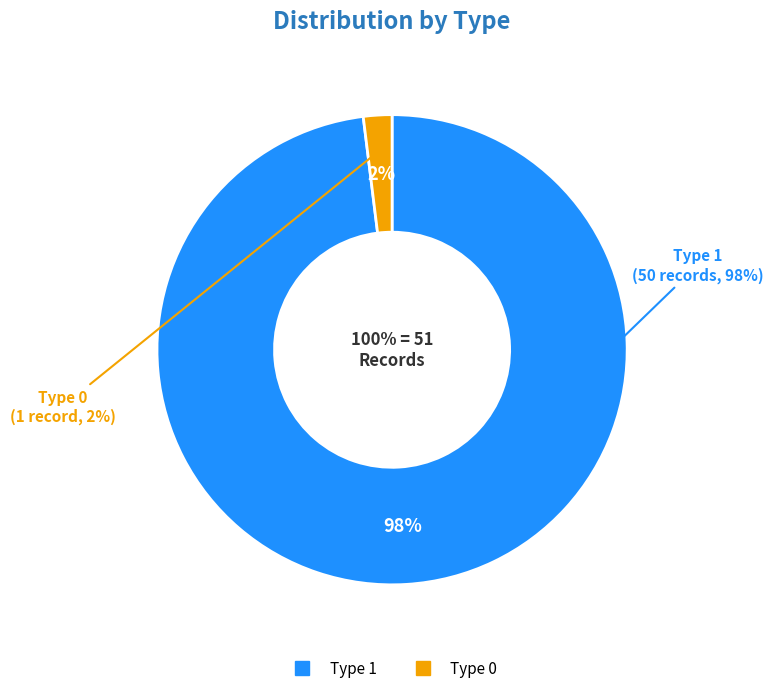

Does any single category account for the majority?

Yes